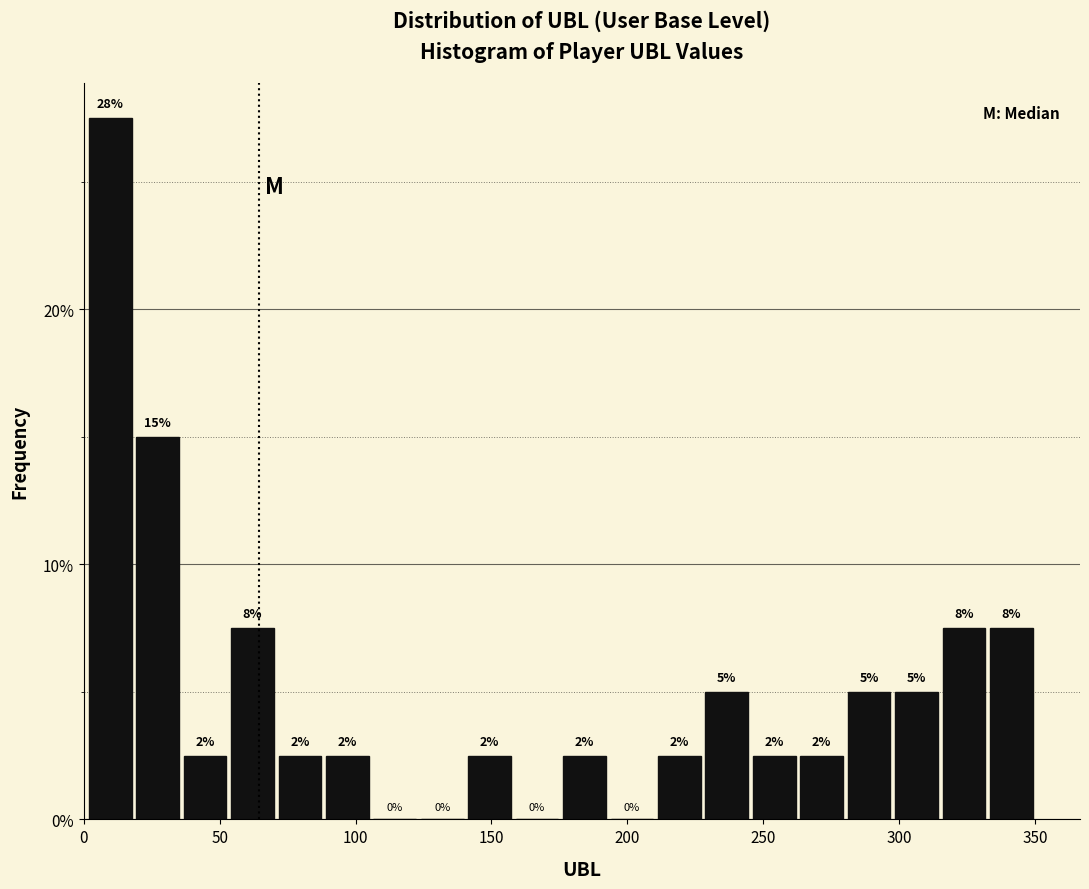

Read against the x-axis, roughly where is the centre of the tallest bar?

10